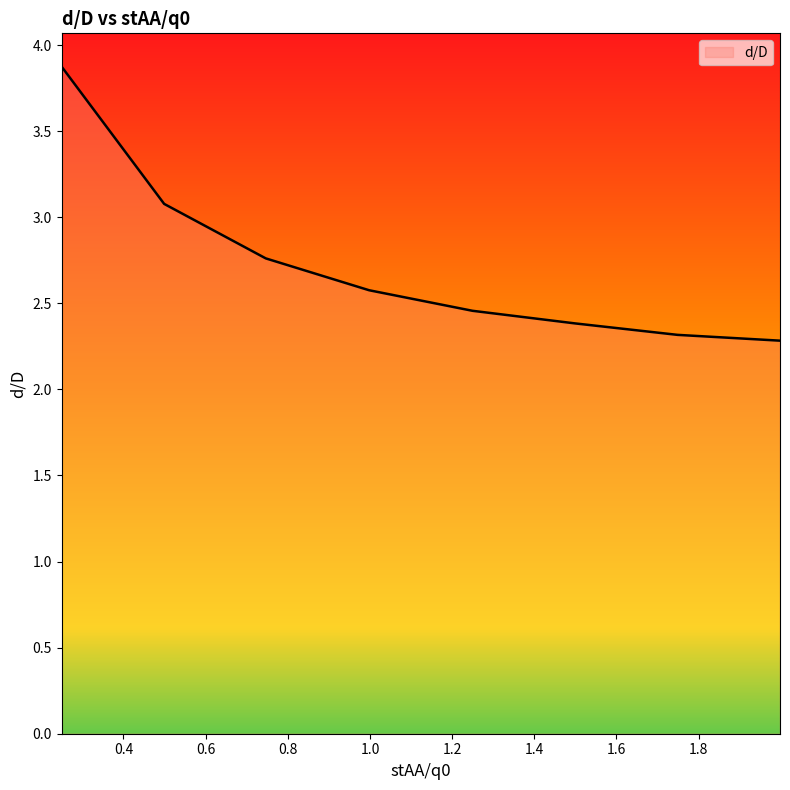

True or false: there are more than 2 points higher than both neighbors.

False